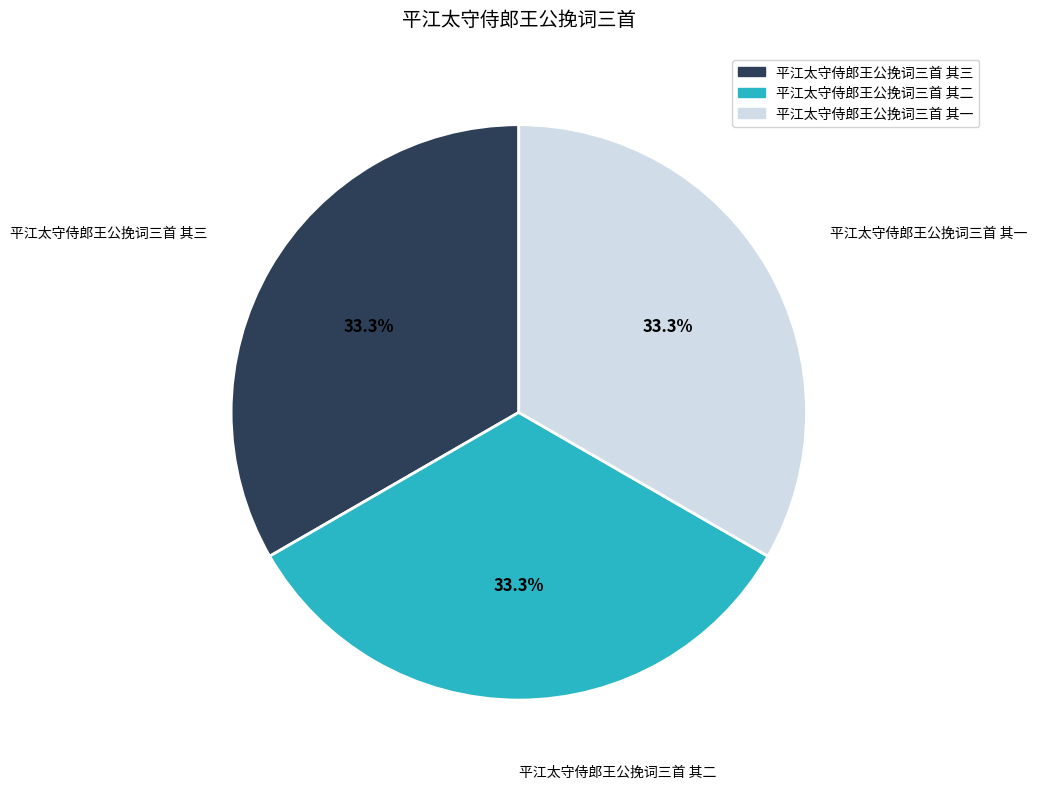

What percentage is the 平江太守侍郎王公挽词三首 其二 slice, to the nearest percent?

33%